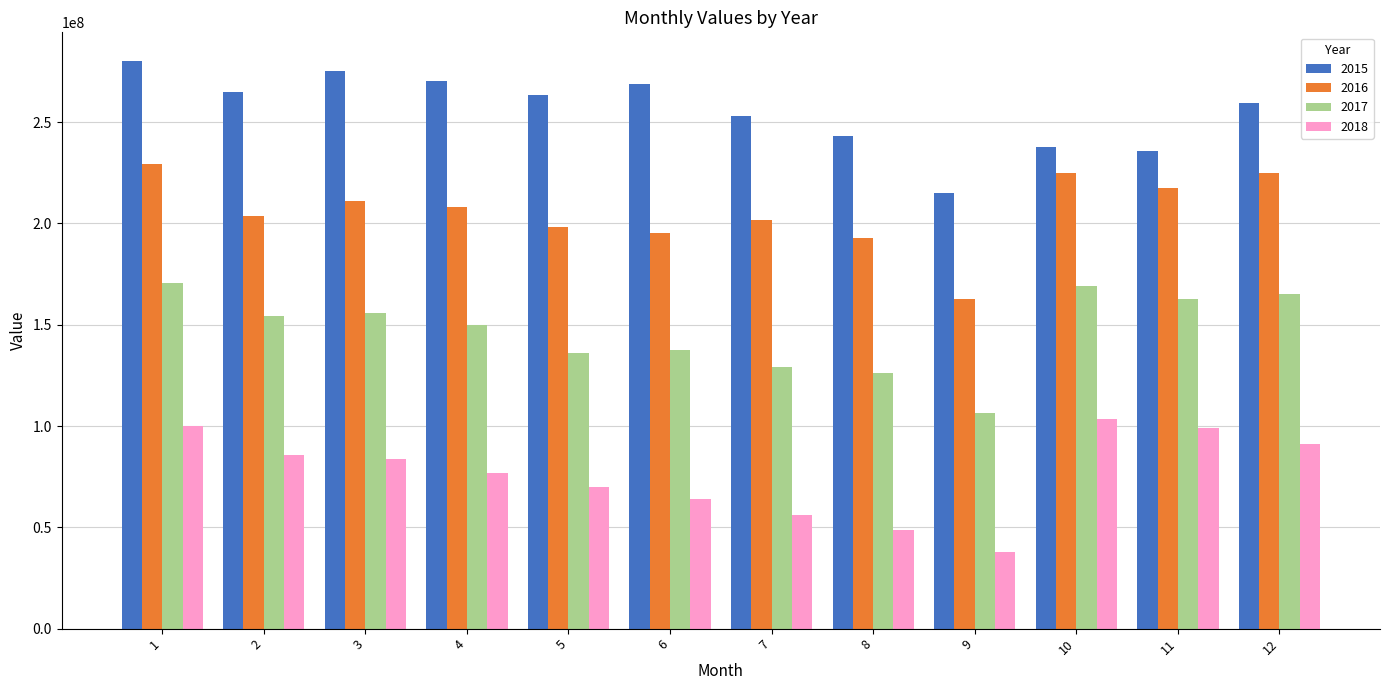

What is the greatest value displayed?

280352052